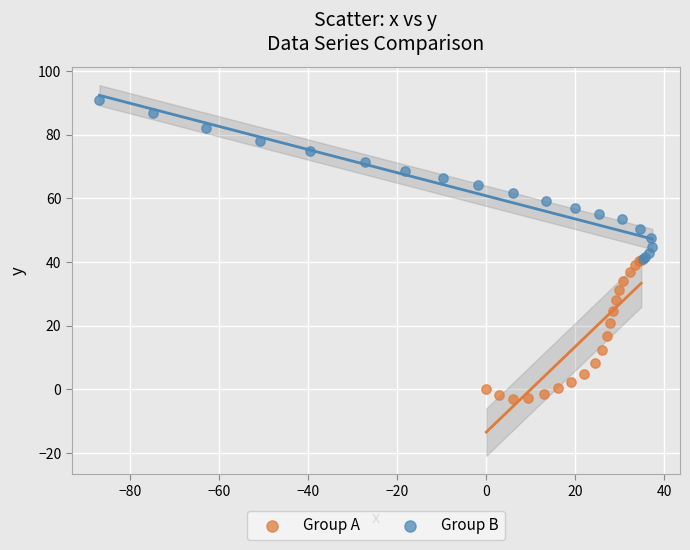

Which series has the widest spread of Y values?

Group B